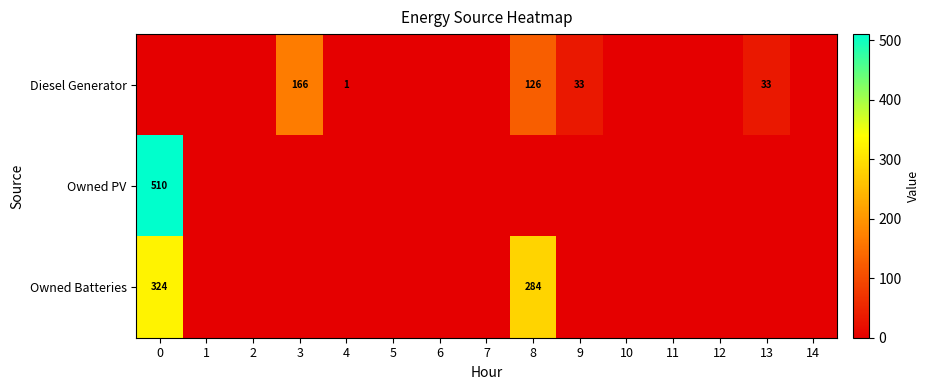

The Diesel Generator series shows 0 at 4. True or false?

False